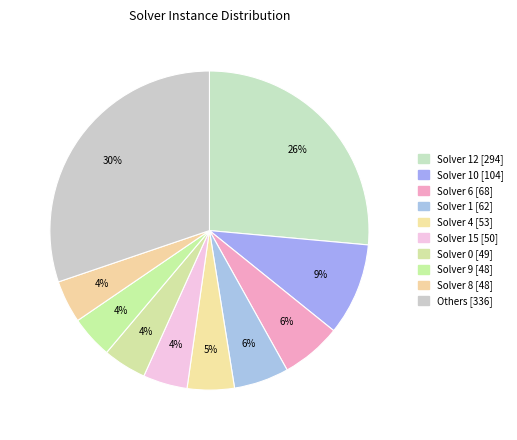

How many segments does this pie chart have?

10